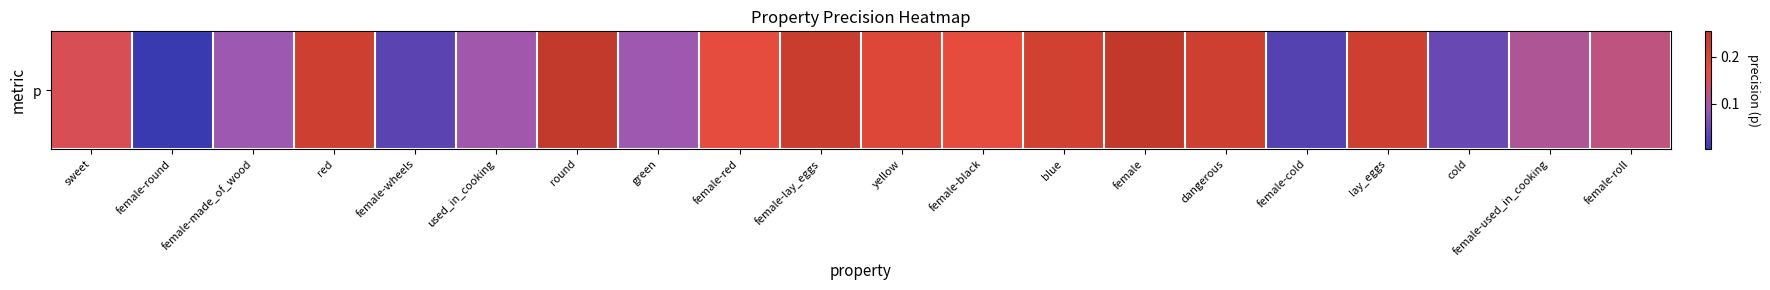

What is the greatest value displayed?

0.3